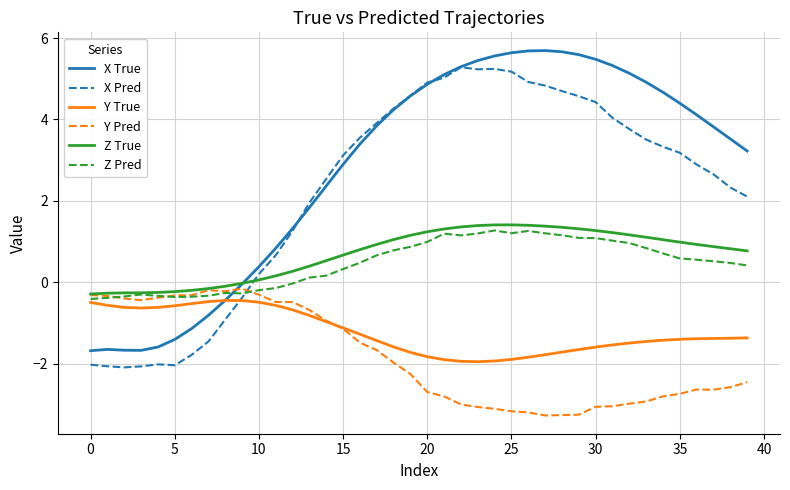

What is the difference between the maximum and second lowest values in the X True series?

7.4